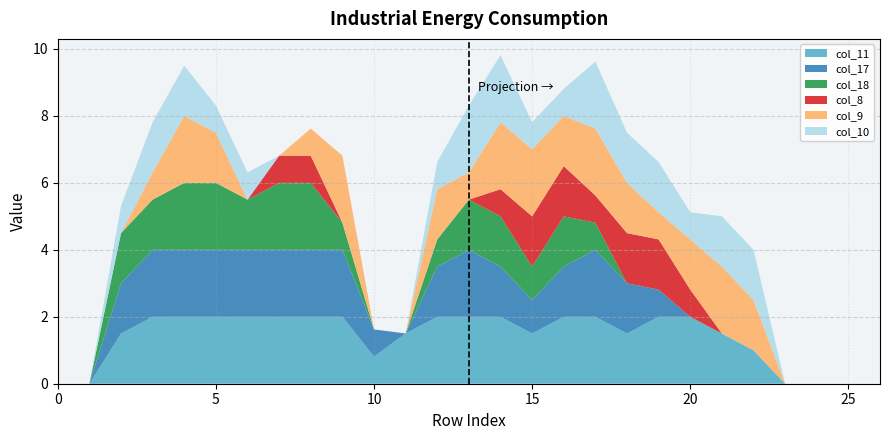

Reading left to right, extract all data points from this chart.

col_11: 0=0.0	1=0.0	2=1.5	3=2.0	4=2.0	5=2.0	6=2.0	7=2.0	8=2.0	9=2.0	10=0.8	11=1.5	12=2.0	13=2.0	14=2.0	15=1.5	16=2.0	17=2.0	18=1.5	19=2.0	20=2.0	21=1.5	22=1.0	23=0.0	24=0.0	25=0.0	26=0.0
col_17: 0=0.0	1=0.0	2=1.5	3=2.0	4=2.0	5=2.0	6=2.0	7=2.0	8=2.0	9=2.0	10=0.8	11=0.0	12=1.5	13=2.0	14=1.5	15=1.0	16=1.5	17=2.0	18=1.5	19=0.8	20=0.0	21=0.0	22=0.0	23=0.0	24=0.0	25=0.0	26=0.0
col_18: 0=0.0	1=0.0	2=1.5	3=1.5	4=2.0	5=2.0	6=1.5	7=2.0	8=2.0	9=0.8	10=0.0	11=0.0	12=0.8	13=1.5	14=1.5	15=1.0	16=1.5	17=0.8	18=0.0	19=0.0	20=0.0	21=0.0	22=0.0	23=0.0	24=0.0	25=0.0	26=0.0
col_8: 0=0.0	1=0.0	2=0.0	3=0.0	4=0.0	5=0.0	6=0.0	7=0.8	8=0.8	9=0.0	10=0.0	11=0.0	12=0.0	13=0.0	14=0.8	15=1.5	16=1.5	17=0.8	18=1.5	19=1.5	20=0.8	21=0.0	22=0.0	23=0.0	24=0.0	25=0.0	26=0.0
col_9: 0=0.0	1=0.0	2=0.0	3=0.8	4=2.0	5=1.5	6=0.0	7=0.0	8=0.8	9=2.0	10=0.0	11=0.0	12=1.5	13=0.8	14=2.0	15=2.0	16=1.5	17=2.0	18=1.5	19=0.8	20=1.5	21=2.0	22=1.5	23=0.0	24=0.0	25=0.0	26=0.0
col_10: 0=0.0	1=0.0	2=0.8	3=1.5	4=1.5	5=0.8	6=0.8	7=0.0	8=0.0	9=0.0	10=0.0	11=0.0	12=0.8	13=2.0	14=2.0	15=0.8	16=0.8	17=2.0	18=1.5	19=1.5	20=0.8	21=1.5	22=1.5	23=0.0	24=0.0	25=0.0	26=0.0